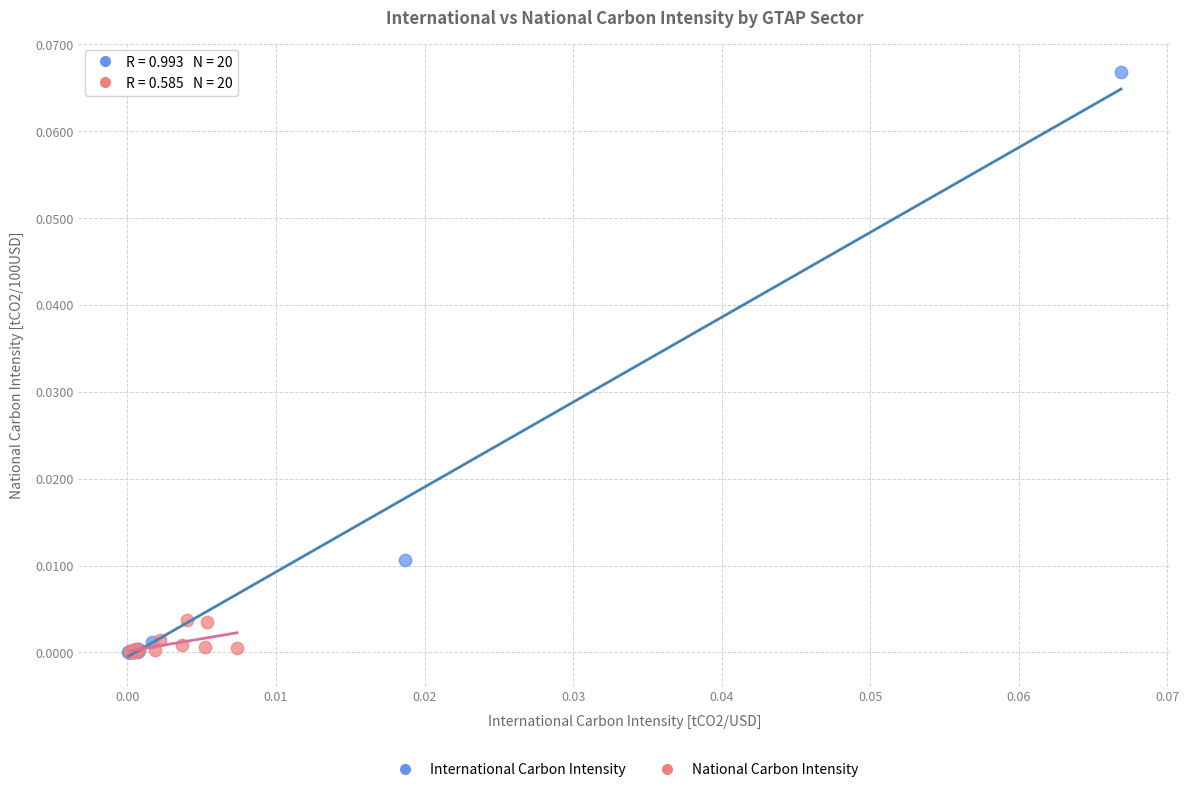

What are all the series names shown in the legend?

International Carbon Intensity, National Carbon Intensity